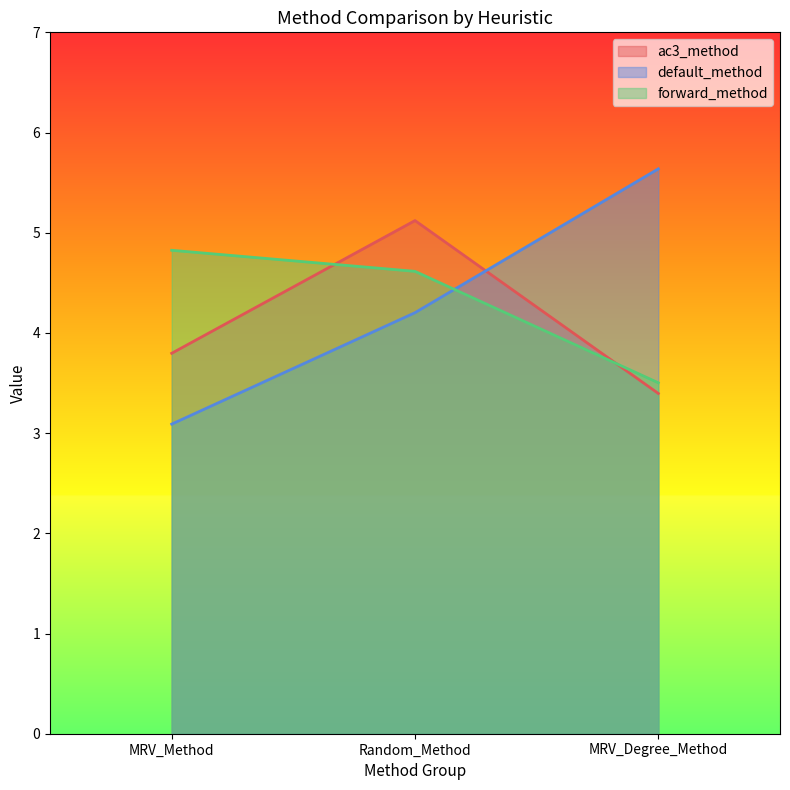

True or false: forward_method has a value of 6.7 at Random_Method.

False